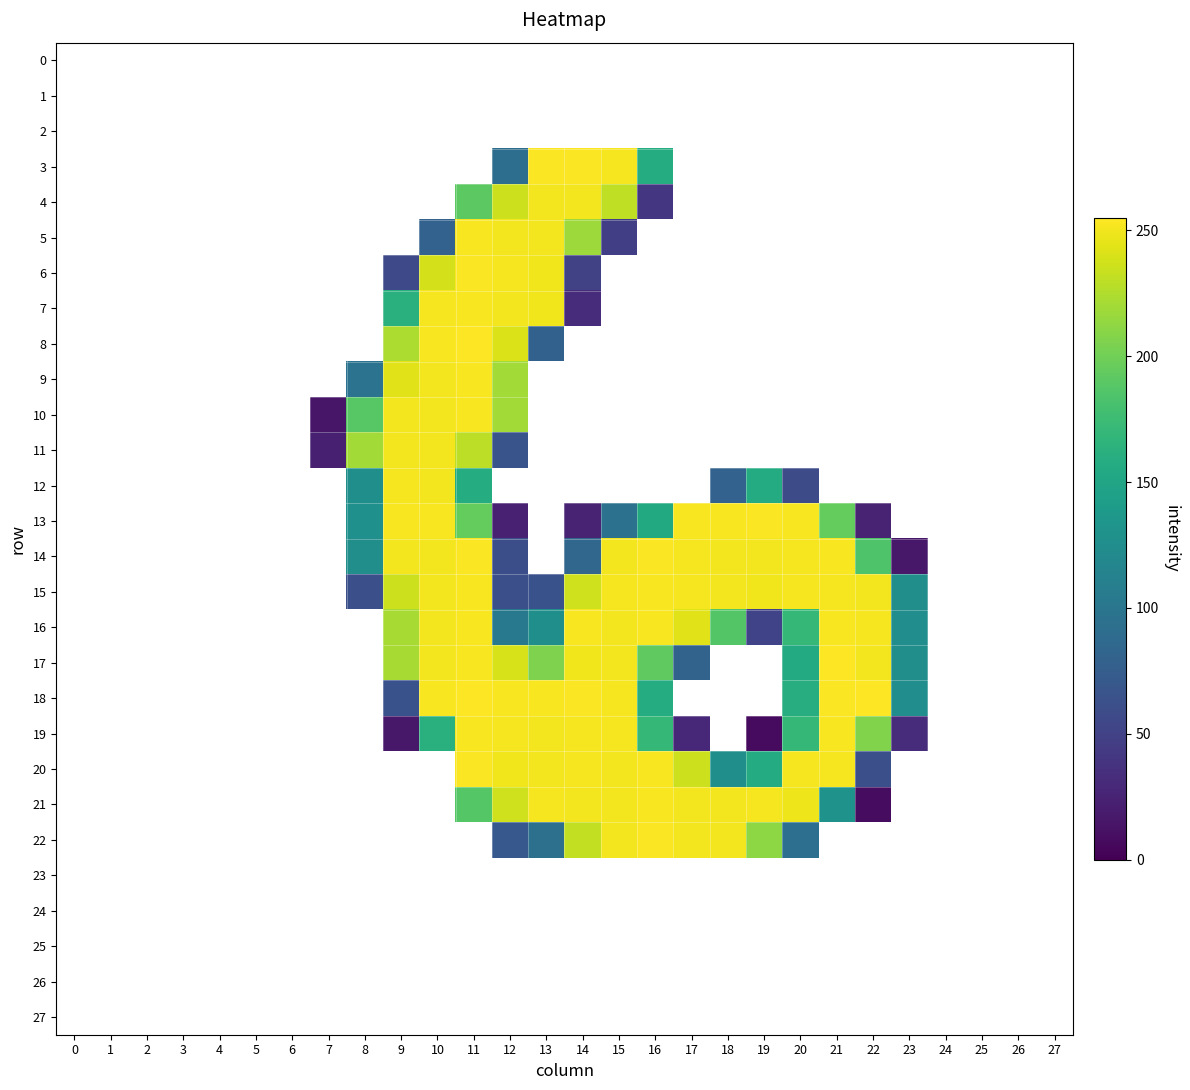

Reading right to left, what are all the values shown in this chart?

0: 27=-0.0	26=0.0	25=0.2	24=0.0	23=0.6	22=-0.4	21=-0.8	20=1.1	19=-0.8	18=0.2	17=-0.4	16=0.6	15=-0.4	14=-0.6	13=0.9	12=-0.8	11=-0.6	10=0.7	9=0.3	8=0.2	7=0.5	6=0.0	5=0.1	4=-0.1	3=-0.2	2=0.0	1=0.1	0=0.0
1: 27=0.1	26=-0.1	25=-0.0	24=-0.1	23=-2.5	22=-0.0	21=0.1	20=0.3	19=0.6	18=0.1	17=-0.4	16=-0.7	15=0.5	14=1.2	13=0.2	12=0.8	11=-0.2	10=-0.4	9=0.2	8=-0.4	7=-0.3	6=0.1	5=0.0	4=0.0	3=-0.0	2=0.0	1=0.0	0=0.1
2: 27=-0.0	26=-0.1	25=-0.3	24=0.0	23=-0.4	22=0.7	21=1.6	20=-2.1	19=1.9	18=-0.8	17=1.2	16=-0.5	15=0.6	14=-0.7	13=-0.5	12=0.4	11=-0.0	10=0.9	9=-0.7	8=-0.5	7=-0.8	6=0.0	5=-0.1	4=0.1	3=0.3	2=0.0	1=-0.2	0=-0.1
3: 27=-0.2	26=-0.1	25=-0.3	24=0.8	23=0.2	22=1.4	21=-1.2	20=1.5	19=-0.5	18=-1.0	17=0.6	16=158.0	15=251.9	14=253.2	13=253.5	12=92.3	11=0.1	10=0.5	9=0.1	8=0.4	7=1.6	6=0.0	5=-0.7	4=1.0	3=0.7	2=-0.0	1=0.2	0=-0.2
4: 27=0.3	26=0.4	25=-0.2	24=-0.9	23=0.5	22=-0.1	21=-0.0	20=-0.2	19=0.6	18=0.1	17=-1.0	16=40.3	15=230.6	14=250.3	13=250.5	12=235.6	11=190.9	10=0.4	9=0.4	8=-0.4	7=-1.2	6=1.1	5=0.5	4=-0.1	3=-1.4	2=-0.1	1=-0.4	0=0.8
5: 27=0.9	26=-1.1	25=-1.3	24=-0.7	23=-0.1	22=0.7	21=-0.3	20=0.3	19=0.1	18=-0.5	17=0.2	16=0.8	15=47.4	14=217.2	13=250.6	12=250.1	11=252.4	10=80.1	9=0.9	8=0.3	7=0.2	6=-0.5	5=-0.1	4=0.5	3=0.2	2=0.3	1=0.9	0=0.3
6: 27=0.0	26=-0.5	25=0.5	24=0.1	23=-0.5	22=-0.7	21=0.1	20=-0.8	19=0.0	18=0.9	17=-1.2	16=0.2	15=0.3	14=49.7	13=249.8	12=251.2	11=253.1	10=238.6	9=56.3	8=-0.8	7=1.7	6=0.5	5=0.7	4=-0.2	3=-0.6	2=0.3	1=-0.6	0=0.5
7: 27=-0.2	26=-0.9	25=-0.5	24=-0.2	23=0.1	22=-0.0	21=-0.4	20=1.2	19=0.2	18=-1.4	17=0.9	16=-1.1	15=0.5	14=31.9	13=249.3	12=250.2	11=252.8	10=251.7	9=162.1	8=-0.0	7=-0.5	6=0.4	5=0.8	4=1.0	3=-0.0	2=-0.5	1=-0.1	0=0.4
8: 27=0.4	26=0.3	25=0.5	24=0.4	23=0.1	22=-0.3	21=-0.6	20=1.4	19=-1.4	18=1.1	17=-0.6	16=2.0	15=-1.0	14=-0.3	13=78.9	12=241.7	11=255.3	10=252.7	9=223.9	8=1.1	7=-3.9	6=-0.7	5=-0.4	4=-0.7	3=-0.3	2=-0.5	1=0.9	0=0.2
9: 27=0.3	26=0.4	25=-0.1	24=0.4	23=-0.2	22=-0.1	21=1.2	20=-1.5	19=1.0	18=-0.8	17=0.5	16=-0.3	15=0.7	14=0.9	13=0.1	12=220.1	11=252.8	10=250.2	9=243.2	8=96.7	7=4.3	6=-0.3	5=-0.6	4=-0.6	3=0.2	2=-0.0	1=0.7	0=-0.2
10: 27=-0.2	26=-0.1	25=-0.5	24=0.0	23=-0.7	22=0.6	21=-0.8	20=2.0	19=-0.1	18=-1.5	17=1.1	16=-0.5	15=-0.1	14=0.1	13=0.1	12=219.6	11=252.5	10=251.0	9=250.2	8=188.7	7=15.3	6=0.5	5=0.1	4=0.3	3=0.4	2=0.1	1=0.4	0=-0.5
11: 27=-1.1	26=0.7	25=1.1	24=1.0	23=0.6	22=-0.4	21=1.4	20=-1.4	19=0.2	18=1.3	17=-1.2	16=-0.2	15=-0.1	14=-0.1	13=0.1	12=66.7	11=229.4	10=250.4	9=250.6	8=219.6	7=22.3	6=1.2	5=0.3	4=-1.1	3=-1.0	2=0.4	1=0.2	0=-0.6
12: 27=0.4	26=-0.3	25=-0.4	24=0.5	23=0.2	22=0.2	21=-0.8	20=58.7	19=157.1	18=80.5	17=0.1	16=-0.7	15=0.4	14=0.5	13=-0.3	12=0.1	11=158.2	10=250.3	9=251.2	8=126.8	7=-0.2	6=-0.4	5=-0.6	4=0.6	3=0.3	2=-0.1	1=0.5	0=0.1
13: 27=0.9	26=-0.7	25=-1.1	24=-0.7	23=0.5	22=24.1	21=194.8	20=252.1	19=253.2	18=252.2	17=252.3	16=155.1	15=95.2	14=24.4	13=0.2	12=23.8	11=195.0	10=252.4	9=252.9	8=128.2	7=-1.0	6=1.0	5=0.1	4=0.4	3=0.4	2=-0.0	1=-0.7	0=1.1
14: 27=-0.6	26=-0.4	25=-0.7	24=0.1	23=16.2	22=184.6	21=252.1	20=251.4	19=250.9	18=250.4	17=251.2	16=253.2	15=250.7	14=84.2	13=-0.1	12=61.6	11=253.1	10=250.2	9=250.8	8=126.1	7=2.0	6=1.1	5=-0.1	4=0.6	3=0.6	2=-1.0	1=-0.3	0=-0.8
15: 27=-0.3	26=-0.2	25=0.3	24=0.3	23=125.6	22=250.9	21=251.9	20=251.6	19=249.8	18=250.5	17=251.8	16=252.4	15=251.3	14=236.2	13=64.7	12=62.7	11=253.0	10=250.9	9=235.4	8=62.5	7=-0.7	6=-0.1	5=0.5	4=-0.1	3=0.4	2=0.4	1=0.3	0=-0.1
16: 27=-0.5	26=-0.3	25=0.1	24=-0.6	23=125.4	22=251.3	21=252.5	20=169.4	19=51.3	18=186.8	17=243.2	16=252.2	15=250.1	14=252.5	13=126.6	12=102.9	11=252.5	10=250.9	9=221.4	8=0.1	7=1.9	6=0.0	5=0.0	4=-0.5	3=-0.0	2=-0.6	1=-0.1	0=0.1
17: 27=0.2	26=-0.4	25=0.2	24=0.4	23=125.9	22=250.0	21=255.1	20=156.0	19=1.2	18=1.1	17=81.0	16=192.5	15=250.2	14=249.4	13=205.4	12=239.5	11=252.8	10=250.7	9=221.3	8=0.1	7=-0.4	6=0.7	5=0.4	4=-0.6	3=0.3	2=1.2	1=0.4	0=0.6
18: 27=-0.2	26=-0.2	25=-0.3	24=-0.1	23=124.7	22=254.0	21=253.8	20=159.2	19=-0.6	18=0.8	17=0.1	16=158.2	15=251.7	14=253.3	13=252.8	12=252.7	11=254.9	10=252.7	9=64.5	8=0.7	7=-1.5	6=-0.7	5=-0.7	4=-0.3	3=0.8	2=-0.2	1=-0.6	0=0.1
19: 27=1.3	26=-1.3	25=-0.2	24=-0.7	23=31.9	22=207.1	21=252.8	20=169.6	19=7.9	18=0.3	17=28.0	16=169.9	15=251.2	14=251.1	13=250.9	12=251.0	11=252.2	10=161.4	9=16.0	8=0.5	7=-0.9	6=0.6	5=-0.4	4=-0.4	3=-0.4	2=0.4	1=0.7	0=0.5
20: 27=-0.4	26=0.2	25=-0.6	24=1.3	23=-1.2	22=62.0	21=251.2	20=251.9	19=156.6	18=127.1	17=235.8	16=252.6	15=250.9	14=251.6	13=250.8	12=249.6	11=253.3	10=0.8	9=1.0	8=-0.1	7=1.0	6=0.5	5=0.1	4=-0.6	3=1.1	2=0.5	1=0.3	0=-0.4
21: 27=-0.2	26=-0.1	25=0.6	24=-0.3	23=0.2	22=8.3	21=131.2	20=248.3	19=251.9	18=250.6	17=250.4	16=252.3	15=250.2	14=250.3	13=251.8	12=236.8	11=187.7	10=0.4	9=-0.5	8=0.9	7=0.4	6=-1.0	5=1.0	4=1.0	3=-0.4	2=-1.1	1=1.1	0=0.0
22: 27=0.9	26=-0.3	25=0.5	24=0.0	23=0.5	22=-0.7	21=1.5	20=93.1	19=211.5	18=251.0	17=250.3	16=253.4	15=250.9	14=232.1	13=94.0	12=70.2	11=0.4	10=0.1	9=1.0	8=0.6	7=-2.3	6=0.3	5=0.4	4=1.0	3=0.2	2=0.9	1=0.2	0=0.4
23: 27=-0.1	26=0.0	25=-0.2	24=0.0	23=0.9	22=0.3	21=0.4	20=-1.5	19=0.5	18=-0.4	17=-0.5	16=-0.8	15=0.5	14=-1.3	13=0.7	12=0.3	11=0.1	10=-0.5	9=-0.1	8=0.6	7=-0.3	6=-0.0	5=-0.1	4=0.1	3=0.2	2=-0.1	1=-0.1	0=-0.1
24: 27=-0.0	26=-0.0	25=-0.2	24=-0.0	23=-0.9	22=-0.5	21=0.5	20=0.1	19=0.4	18=0.7	17=0.0	16=0.3	15=-0.4	14=-0.0	13=0.9	12=-0.3	11=-0.0	10=-0.2	9=0.9	8=0.4	7=-0.2	6=-0.1	5=-0.1	4=0.1	3=0.1	2=-0.1	1=-0.0	0=-0.0
25: 27=0.1	26=-0.0	25=0.2	24=-0.1	23=-0.8	22=0.5	21=-0.9	20=0.5	19=-0.9	18=0.3	17=-0.5	16=-0.9	15=-0.5	14=0.5	13=0.5	12=-0.2	11=0.5	10=-0.3	9=-0.7	8=-0.1	7=0.3	6=0.0	5=0.1	4=-0.1	3=-0.2	2=0.0	1=0.1	0=0.1
26: 27=-0.1	26=-0.0	25=-0.2	24=0.0	23=0.3	22=-0.4	21=0.3	20=-0.8	19=-0.1	18=0.3	17=-0.3	16=0.2	15=-0.7	14=0.2	13=1.2	12=-0.0	11=-0.3	10=0.2	9=0.4	8=-0.1	7=-0.3	6=-0.1	5=-0.1	4=0.1	3=0.2	2=-0.1	1=-0.1	0=-0.1
27: 27=0.1	26=-0.1	25=0.1	24=-0.1	23=-1.9	22=0.4	21=-0.0	20=0.1	19=-0.8	18=-0.7	17=0.7	16=-0.5	15=-0.6	14=-0.0	13=0.3	12=0.3	11=-0.3	10=0.2	9=0.6	8=0.7	7=0.2	6=0.1	5=0.1	4=-0.0	3=-0.1	2=0.1	1=0.1	0=0.1